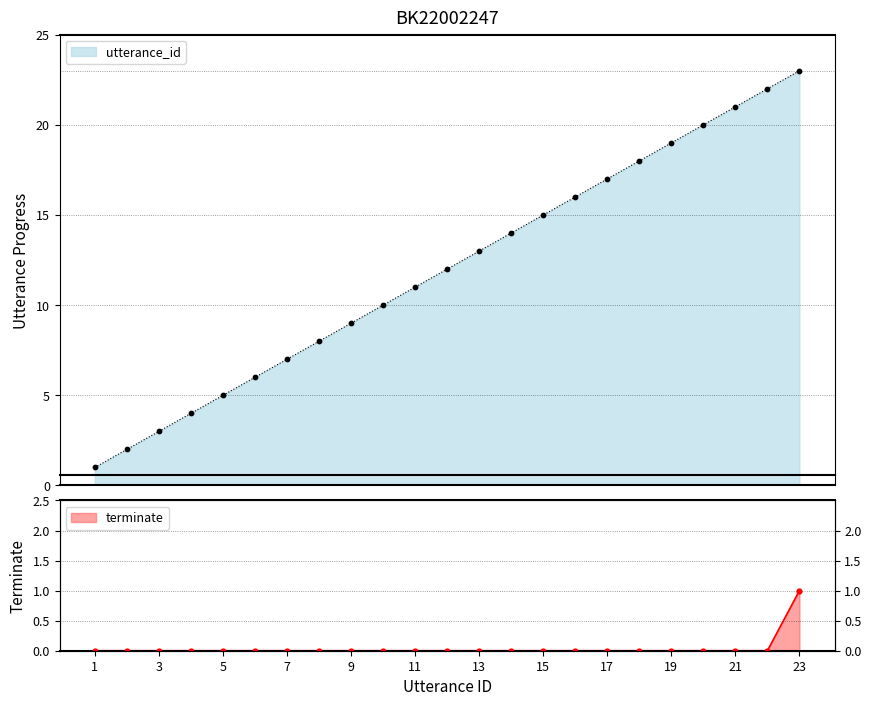

Is the value of utterance_id at 17 greater than the value of terminate at 11?

Yes